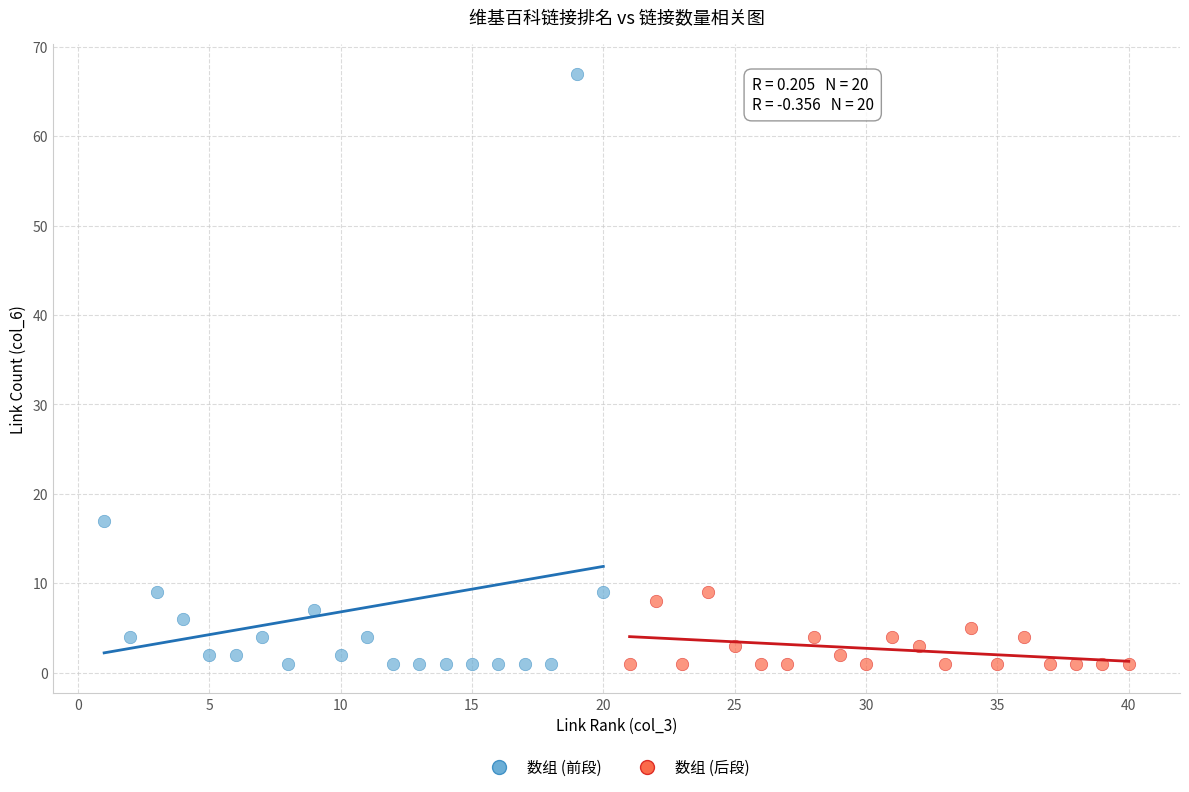

What are all the series names shown in the legend?

数组 (前段), 数组 (后段)